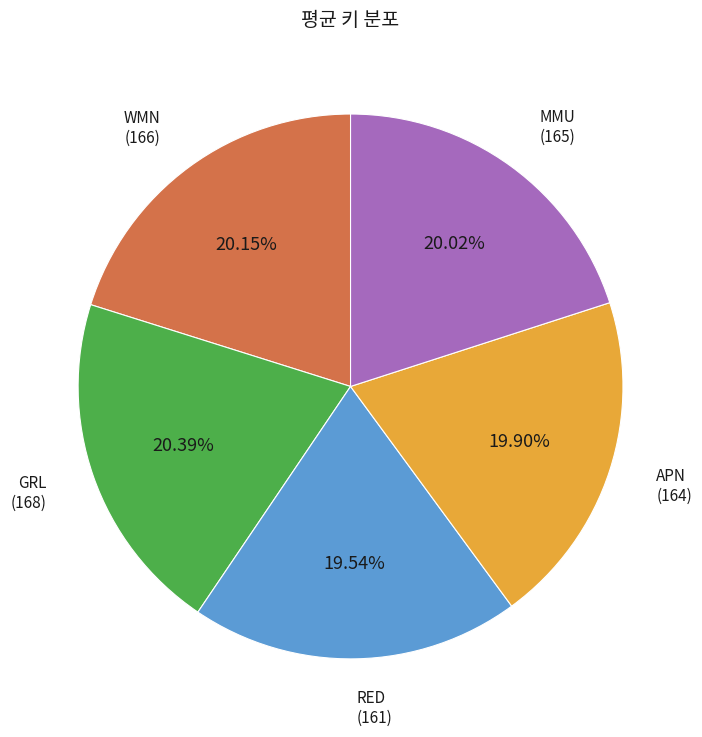

Is there a majority slice in this chart?

No